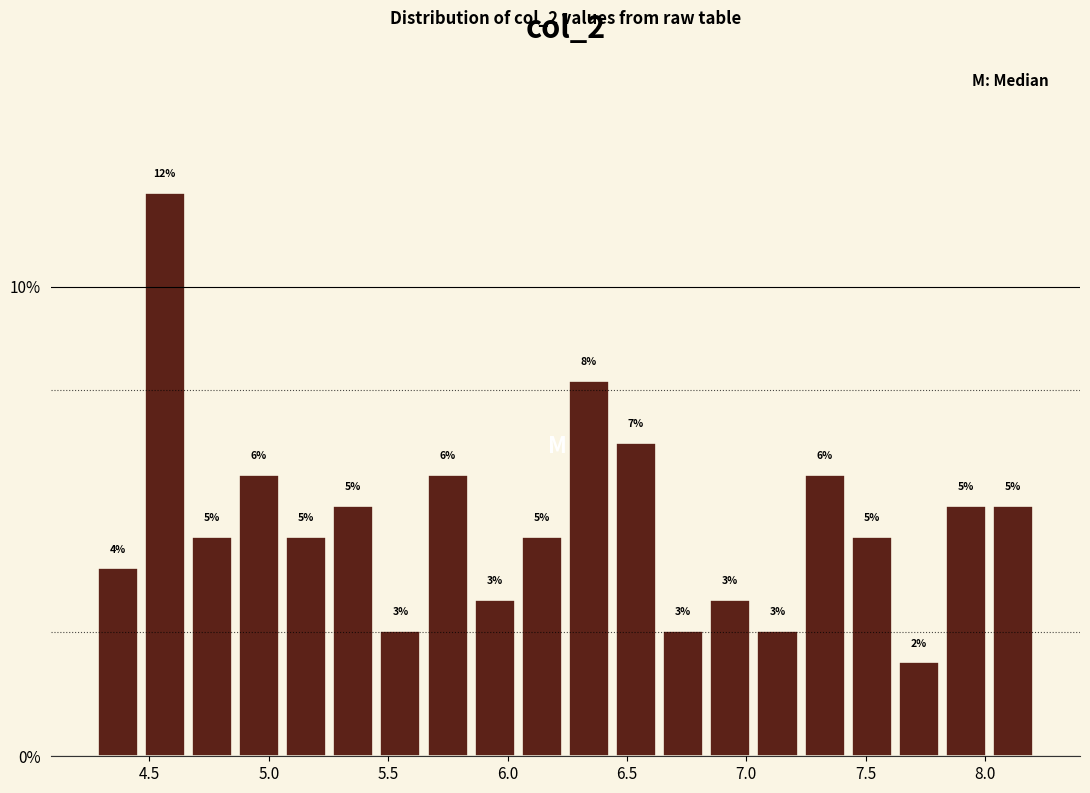

Read against the x-axis, roughly where is the centre of the tallest bar?

4.55